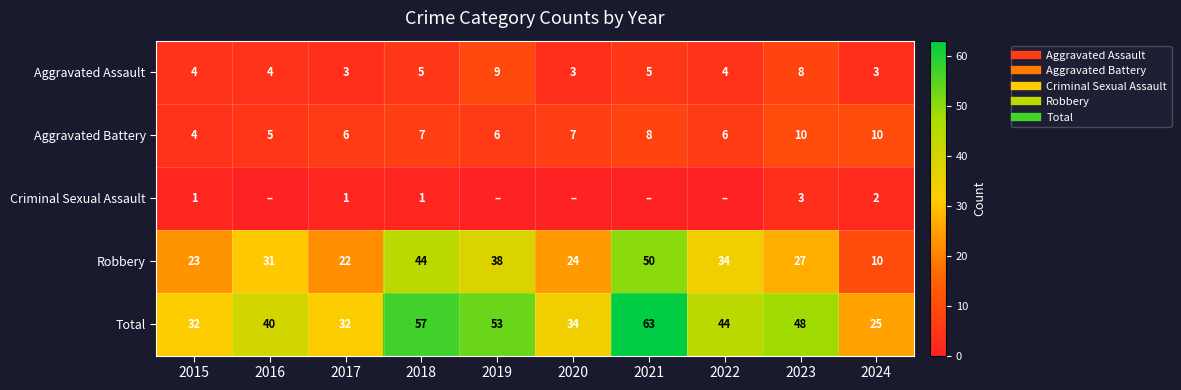

Is it true that Criminal Sexual Assault equals 1 at 2024?

False